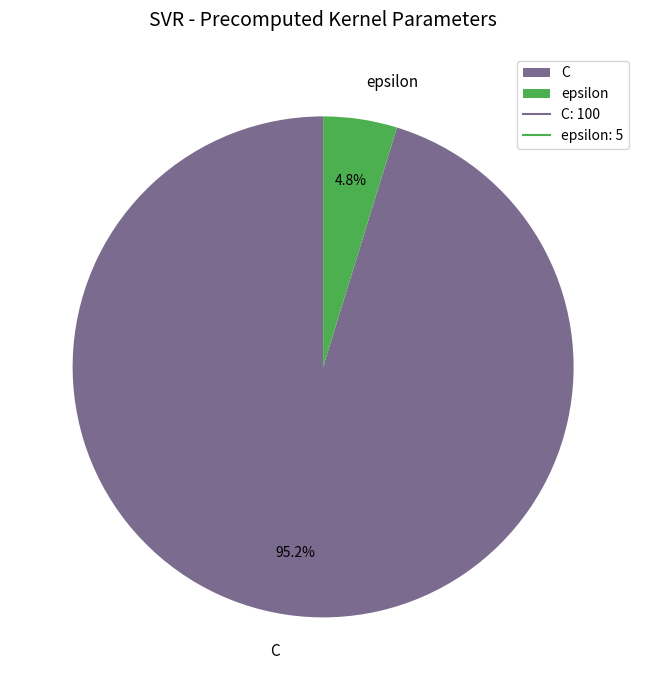

Does C represent more than half of the total?

Yes